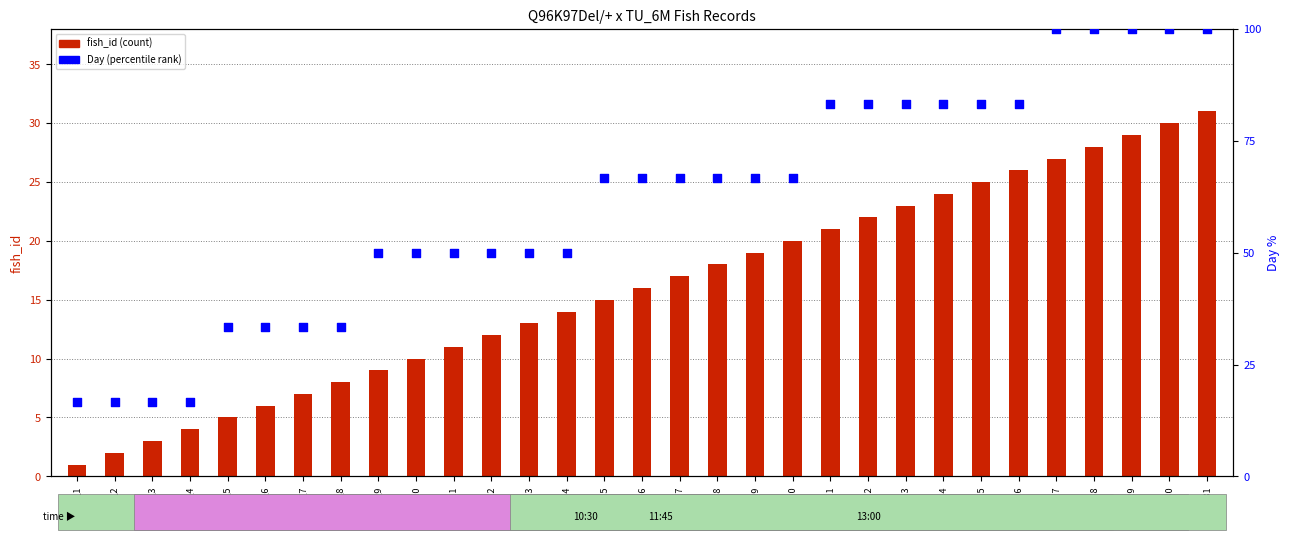

Is the value of Day (percentile rank) at fish_29 greater than the value of fish_id (count) at fish_29?

Yes